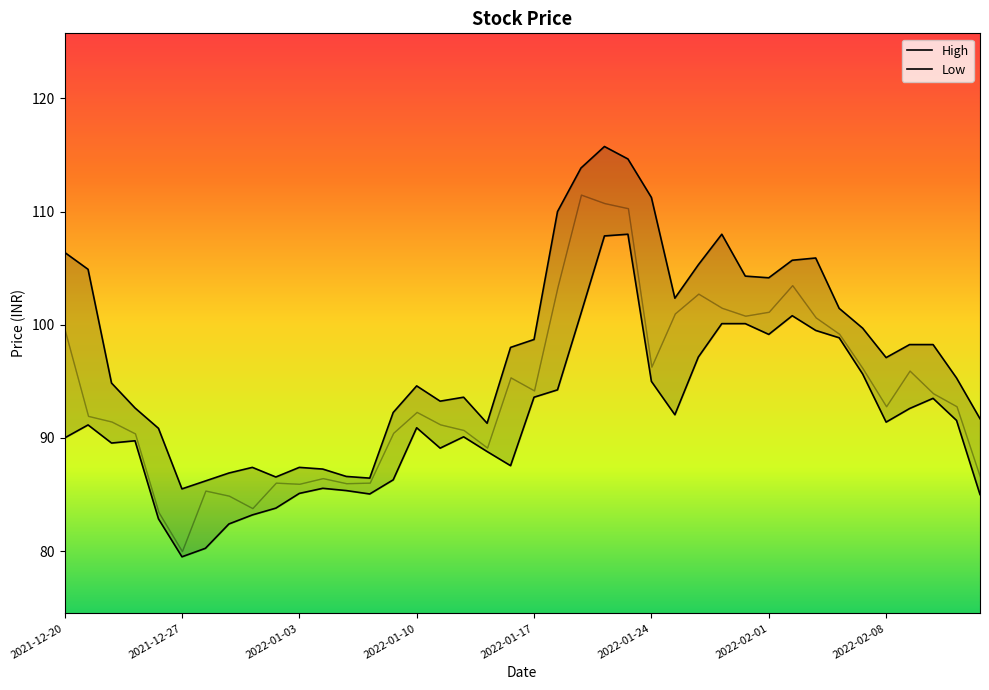

Reading left to right, what are all the values shown in this chart?

High: 106.4	104.9	94.8	92.7	90.8	85.5	86.2	86.9	87.4	86.5	87.4	87.2	86.6	86.5	92.2	94.6	93.2	93.6	91.3	98.0	98.7	110.0	113.8	115.8	114.7	111.2	102.3	105.3	108.0	104.3	104.2	105.7	105.9	101.5	99.7	97.1	98.2	98.2	95.3	91.7
Low: 90.0	91.2	89.5	89.8	82.8	79.5	80.2	82.4	83.2	83.8	85.1	85.5	85.3	85.0	86.3	90.9	89.1	90.1	88.8	87.5	93.6	94.2	101.0	107.8	108.0	95.0	92.0	97.2	100.1	100.1	99.2	100.8	99.5	98.8	95.7	91.4	92.6	93.5	91.5	85.0